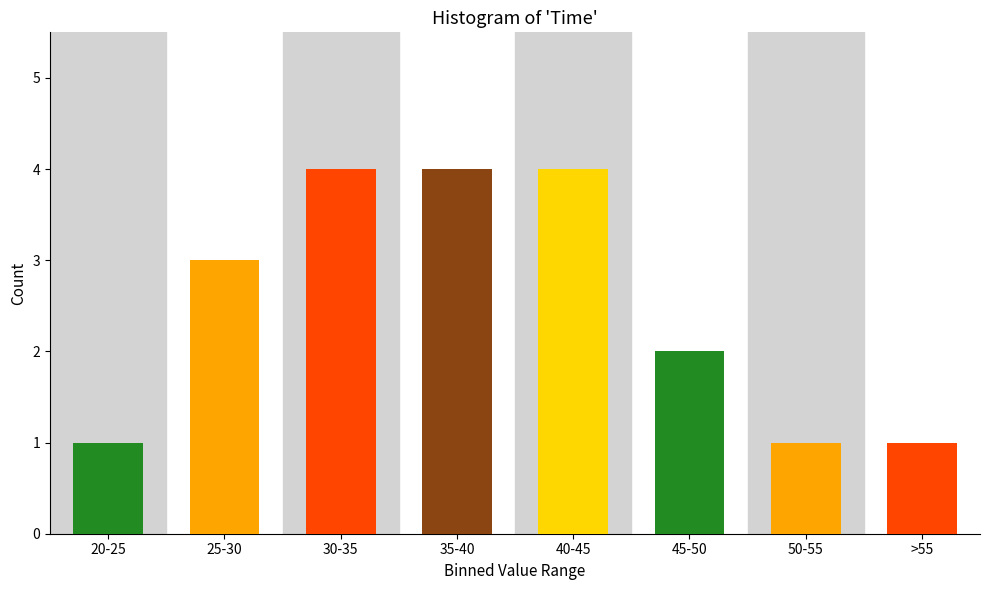

Reading left to right, list all the values displayed in this chart.

1	3	4	4	4	2	1	1